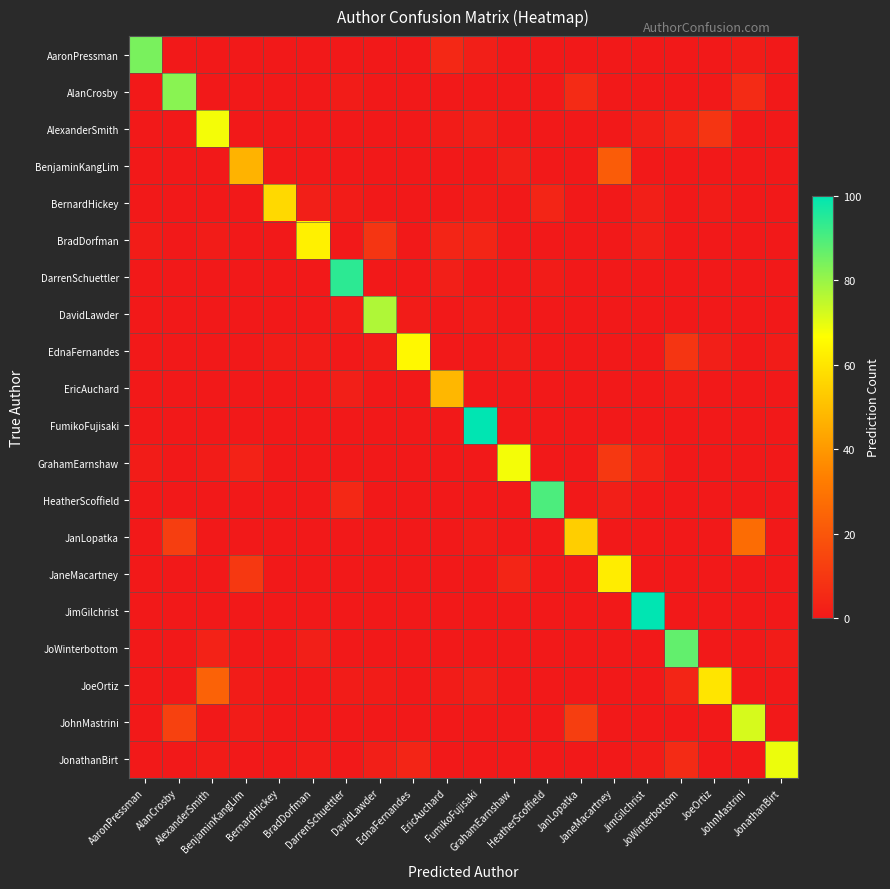

Reading left to right, what are all the values shown in this chart?

AaronPressman: AaronPressman=84	AlanCrosby=0	AlexanderSmith=0	BenjaminKangLim=0	BernardHickey=0	BradDorfman=0	DarrenSchuettler=0	DavidLawder=0	EdnaFernandes=0	EricAuchard=5	FumikoFujisaki=2	GrahamEarnshaw=0	HeatherScoffield=0	JanLopatka=0	JaneMacartney=0	JimGilchrist=0	JoWinterbottom=0	JoeOrtiz=0	JohnMastrini=1	JonathanBirt=0
AlanCrosby: AaronPressman=0	AlanCrosby=82	AlexanderSmith=0	BenjaminKangLim=0	BernardHickey=0	BradDorfman=0	DarrenSchuettler=1	DavidLawder=0	EdnaFernandes=0	EricAuchard=0	FumikoFujisaki=0	GrahamEarnshaw=0	HeatherScoffield=0	JanLopatka=6	JaneMacartney=0	JimGilchrist=0	JoWinterbottom=0	JoeOrtiz=0	JohnMastrini=6	JonathanBirt=0
AlexanderSmith: AaronPressman=0	AlanCrosby=0	AlexanderSmith=68	BenjaminKangLim=0	BernardHickey=0	BradDorfman=0	DarrenSchuettler=0	DavidLawder=0	EdnaFernandes=0	EricAuchard=1	FumikoFujisaki=2	GrahamEarnshaw=0	HeatherScoffield=0	JanLopatka=0	JaneMacartney=0	JimGilchrist=2	JoWinterbottom=4	JoeOrtiz=9	JohnMastrini=0	JonathanBirt=0
BenjaminKangLim: AaronPressman=0	AlanCrosby=0	AlexanderSmith=0	BenjaminKangLim=47	BernardHickey=0	BradDorfman=0	DarrenSchuettler=0	DavidLawder=0	EdnaFernandes=0	EricAuchard=0	FumikoFujisaki=0	GrahamEarnshaw=2	HeatherScoffield=0	JanLopatka=0	JaneMacartney=22	JimGilchrist=0	JoWinterbottom=0	JoeOrtiz=0	JohnMastrini=0	JonathanBirt=0
BernardHickey: AaronPressman=0	AlanCrosby=0	AlexanderSmith=0	BenjaminKangLim=0	BernardHickey=57	BradDorfman=2	DarrenSchuettler=1	DavidLawder=0	EdnaFernandes=0	EricAuchard=0	FumikoFujisaki=1	GrahamEarnshaw=0	HeatherScoffield=4	JanLopatka=0	JaneMacartney=0	JimGilchrist=2	JoWinterbottom=0	JoeOrtiz=1	JohnMastrini=0	JonathanBirt=0
BradDorfman: AaronPressman=1	AlanCrosby=0	AlexanderSmith=1	BenjaminKangLim=0	BernardHickey=0	BradDorfman=63	DarrenSchuettler=0	DavidLawder=9	EdnaFernandes=0	EricAuchard=4	FumikoFujisaki=4	GrahamEarnshaw=0	HeatherScoffield=0	JanLopatka=0	JaneMacartney=0	JimGilchrist=2	JoWinterbottom=0	JoeOrtiz=0	JohnMastrini=0	JonathanBirt=0
DarrenSchuettler: AaronPressman=0	AlanCrosby=0	AlexanderSmith=0	BenjaminKangLim=0	BernardHickey=0	BradDorfman=0	DarrenSchuettler=94	DavidLawder=0	EdnaFernandes=0	EricAuchard=2	FumikoFujisaki=0	GrahamEarnshaw=0	HeatherScoffield=1	JanLopatka=0	JaneMacartney=0	JimGilchrist=0	JoWinterbottom=0	JoeOrtiz=0	JohnMastrini=0	JonathanBirt=0
DavidLawder: AaronPressman=0	AlanCrosby=0	AlexanderSmith=0	BenjaminKangLim=0	BernardHickey=0	BradDorfman=0	DarrenSchuettler=1	DavidLawder=77	EdnaFernandes=1	EricAuchard=0	FumikoFujisaki=1	GrahamEarnshaw=0	HeatherScoffield=0	JanLopatka=0	JaneMacartney=0	JimGilchrist=0	JoWinterbottom=0	JoeOrtiz=0	JohnMastrini=0	JonathanBirt=0
EdnaFernandes: AaronPressman=0	AlanCrosby=0	AlexanderSmith=0	BenjaminKangLim=0	BernardHickey=1	BradDorfman=1	DarrenSchuettler=0	DavidLawder=1	EdnaFernandes=65	EricAuchard=0	FumikoFujisaki=0	GrahamEarnshaw=1	HeatherScoffield=0	JanLopatka=0	JaneMacartney=0	JimGilchrist=0	JoWinterbottom=9	JoeOrtiz=2	JohnMastrini=0	JonathanBirt=1
EricAuchard: AaronPressman=0	AlanCrosby=0	AlexanderSmith=0	BenjaminKangLim=0	BernardHickey=0	BradDorfman=0	DarrenSchuettler=2	DavidLawder=0	EdnaFernandes=0	EricAuchard=48	FumikoFujisaki=0	GrahamEarnshaw=0	HeatherScoffield=0	JanLopatka=0	JaneMacartney=0	JimGilchrist=0	JoWinterbottom=1	JoeOrtiz=0	JohnMastrini=0	JonathanBirt=0
FumikoFujisaki: AaronPressman=0	AlanCrosby=0	AlexanderSmith=0	BenjaminKangLim=0	BernardHickey=0	BradDorfman=0	DarrenSchuettler=0	DavidLawder=0	EdnaFernandes=0	EricAuchard=0	FumikoFujisaki=100	GrahamEarnshaw=0	HeatherScoffield=0	JanLopatka=0	JaneMacartney=0	JimGilchrist=0	JoWinterbottom=0	JoeOrtiz=0	JohnMastrini=0	JonathanBirt=0
GrahamEarnshaw: AaronPressman=1	AlanCrosby=0	AlexanderSmith=1	BenjaminKangLim=3	BernardHickey=0	BradDorfman=0	DarrenSchuettler=0	DavidLawder=0	EdnaFernandes=0	EricAuchard=0	FumikoFujisaki=0	GrahamEarnshaw=68	HeatherScoffield=0	JanLopatka=0	JaneMacartney=10	JimGilchrist=3	JoWinterbottom=0	JoeOrtiz=0	JohnMastrini=0	JonathanBirt=0
HeatherScoffield: AaronPressman=0	AlanCrosby=0	AlexanderSmith=0	BenjaminKangLim=0	BernardHickey=0	BradDorfman=0	DarrenSchuettler=5	DavidLawder=0	EdnaFernandes=0	EricAuchard=0	FumikoFujisaki=0	GrahamEarnshaw=0	HeatherScoffield=90	JanLopatka=0	JaneMacartney=2	JimGilchrist=0	JoWinterbottom=0	JoeOrtiz=0	JohnMastrini=0	JonathanBirt=0
JanLopatka: AaronPressman=0	AlanCrosby=12	AlexanderSmith=0	BenjaminKangLim=0	BernardHickey=0	BradDorfman=0	DarrenSchuettler=0	DavidLawder=0	EdnaFernandes=0	EricAuchard=0	FumikoFujisaki=1	GrahamEarnshaw=0	HeatherScoffield=0	JanLopatka=54	JaneMacartney=0	JimGilchrist=0	JoWinterbottom=0	JoeOrtiz=0	JohnMastrini=27	JonathanBirt=0
JaneMacartney: AaronPressman=0	AlanCrosby=0	AlexanderSmith=0	BenjaminKangLim=10	BernardHickey=0	BradDorfman=0	DarrenSchuettler=0	DavidLawder=0	EdnaFernandes=0	EricAuchard=0	FumikoFujisaki=0	GrahamEarnshaw=4	HeatherScoffield=0	JanLopatka=0	JaneMacartney=62	JimGilchrist=0	JoWinterbottom=0	JoeOrtiz=0	JohnMastrini=0	JonathanBirt=0
JimGilchrist: AaronPressman=0	AlanCrosby=0	AlexanderSmith=0	BenjaminKangLim=0	BernardHickey=0	BradDorfman=0	DarrenSchuettler=0	DavidLawder=0	EdnaFernandes=0	EricAuchard=0	FumikoFujisaki=0	GrahamEarnshaw=0	HeatherScoffield=0	JanLopatka=0	JaneMacartney=0	JimGilchrist=100	JoWinterbottom=0	JoeOrtiz=0	JohnMastrini=0	JonathanBirt=0
JoWinterbottom: AaronPressman=0	AlanCrosby=0	AlexanderSmith=3	BenjaminKangLim=0	BernardHickey=0	BradDorfman=2	DarrenSchuettler=0	DavidLawder=0	EdnaFernandes=0	EricAuchard=0	FumikoFujisaki=0	GrahamEarnshaw=0	HeatherScoffield=0	JanLopatka=0	JaneMacartney=0	JimGilchrist=0	JoWinterbottom=87	JoeOrtiz=0	JohnMastrini=0	JonathanBirt=1
JoeOrtiz: AaronPressman=0	AlanCrosby=0	AlexanderSmith=24	BenjaminKangLim=1	BernardHickey=0	BradDorfman=0	DarrenSchuettler=1	DavidLawder=1	EdnaFernandes=0	EricAuchard=1	FumikoFujisaki=2	GrahamEarnshaw=0	HeatherScoffield=0	JanLopatka=0	JaneMacartney=0	JimGilchrist=0	JoWinterbottom=4	JoeOrtiz=60	JohnMastrini=0	JonathanBirt=0
JohnMastrini: AaronPressman=0	AlanCrosby=13	AlexanderSmith=0	BenjaminKangLim=1	BernardHickey=0	BradDorfman=0	DarrenSchuettler=0	DavidLawder=0	EdnaFernandes=0	EricAuchard=0	FumikoFujisaki=0	GrahamEarnshaw=0	HeatherScoffield=0	JanLopatka=12	JaneMacartney=0	JimGilchrist=0	JoWinterbottom=0	JoeOrtiz=0	JohnMastrini=72	JonathanBirt=0
JonathanBirt: AaronPressman=0	AlanCrosby=0	AlexanderSmith=1	BenjaminKangLim=0	BernardHickey=0	BradDorfman=1	DarrenSchuettler=0	DavidLawder=2	EdnaFernandes=4	EricAuchard=0	FumikoFujisaki=0	GrahamEarnshaw=0	HeatherScoffield=0	JanLopatka=0	JaneMacartney=0	JimGilchrist=1	JoWinterbottom=6	JoeOrtiz=0	JohnMastrini=0	JonathanBirt=69